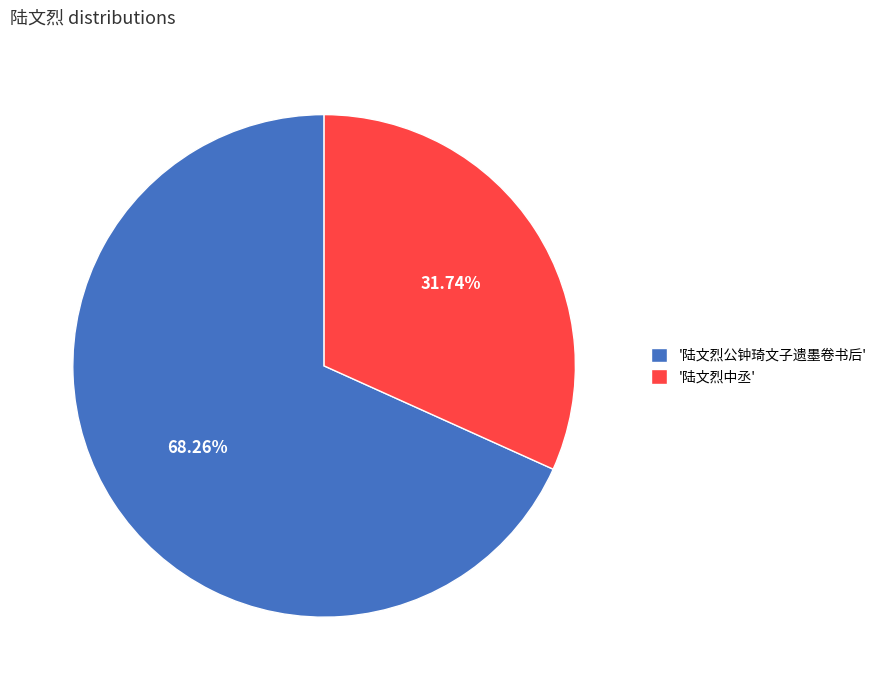

Combined, do '陆文烈公钟琦文子遗墨卷书后' and '陆文烈中丞' account for over 50%?

Yes